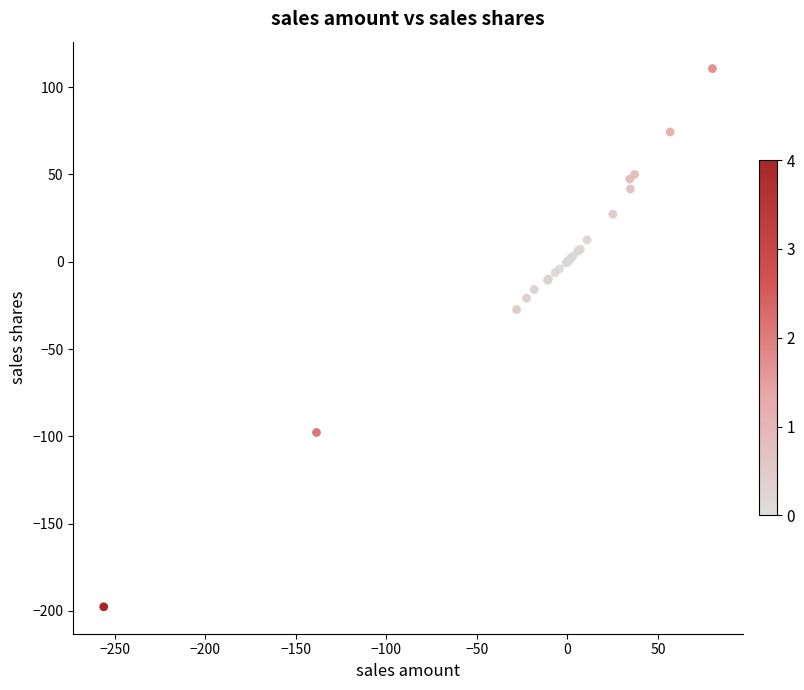

What Y value in the scatter plot is closest to -43?

-27.4